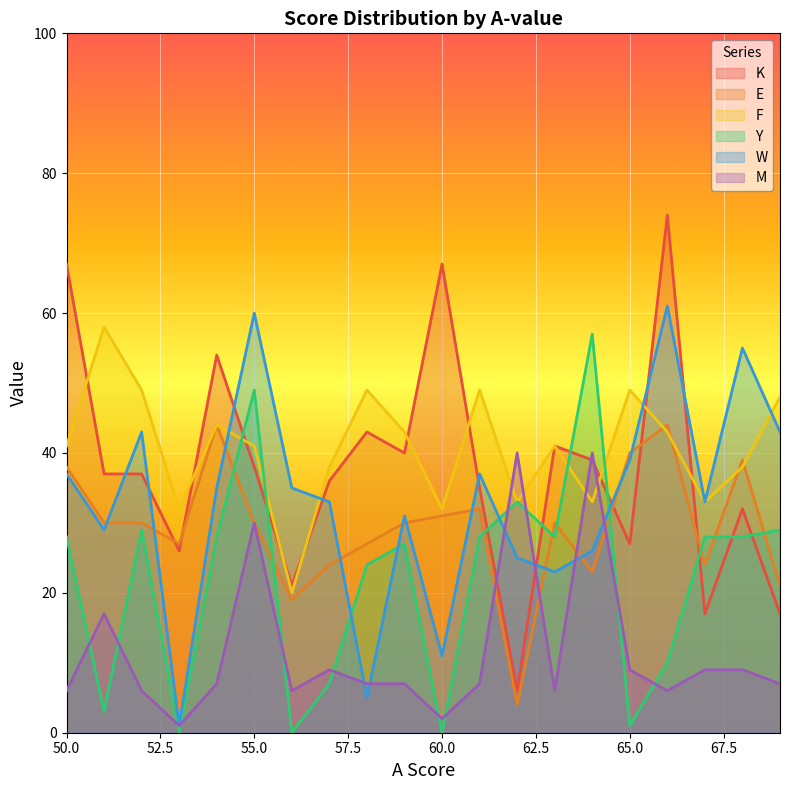

How many data points in Y are less than 28?

9